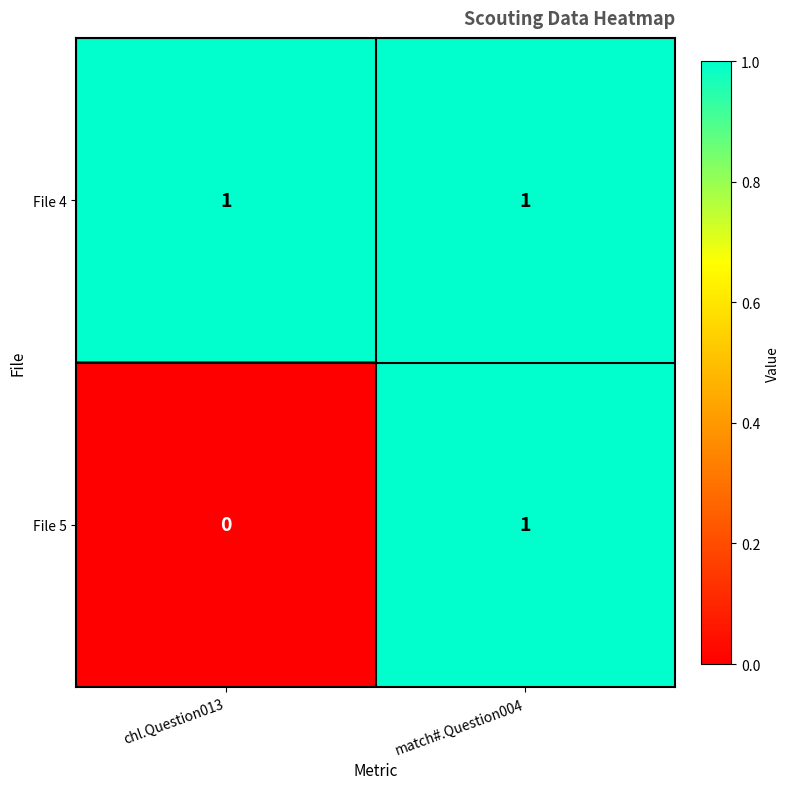

Which series has the largest total across all categories?

File 4